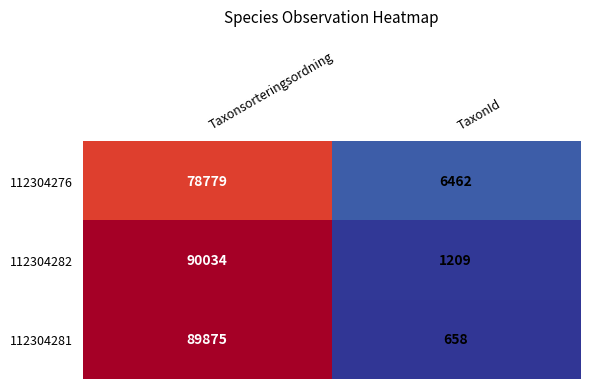

True or false: 112304276 has a value of 78779 at Taxonsorteringsordning.

True